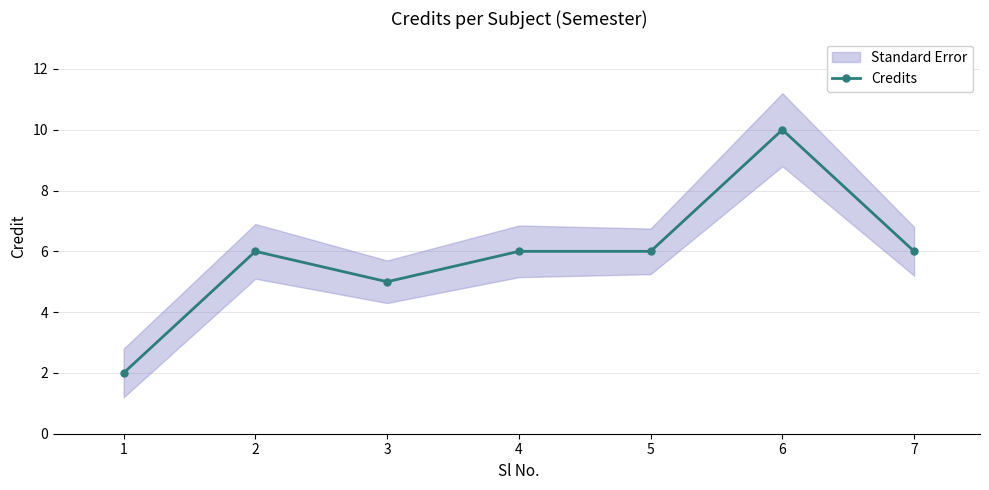

True or false: the data shows 5 at 3.

True